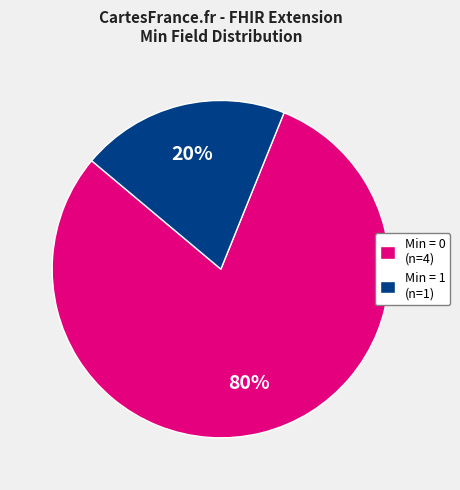

Rank the categories by value from lowest to highest.

Min = 1 (n=1), Min = 0 (n=4)